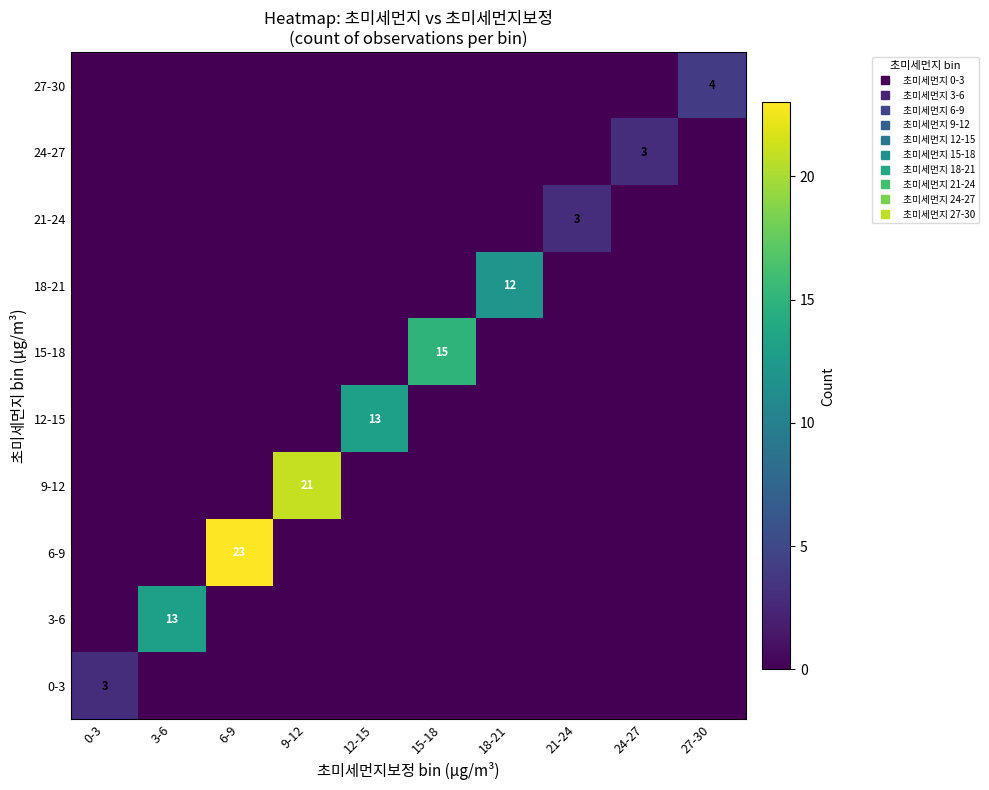

What is the total value across all series at 3-6?

13